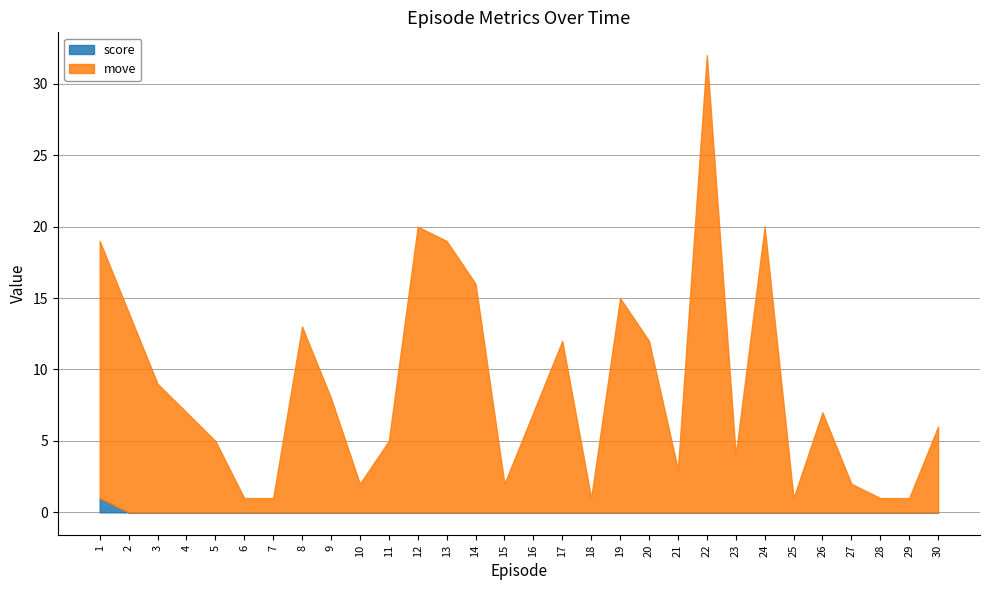

The move series shows 3 at 15. True or false?

False